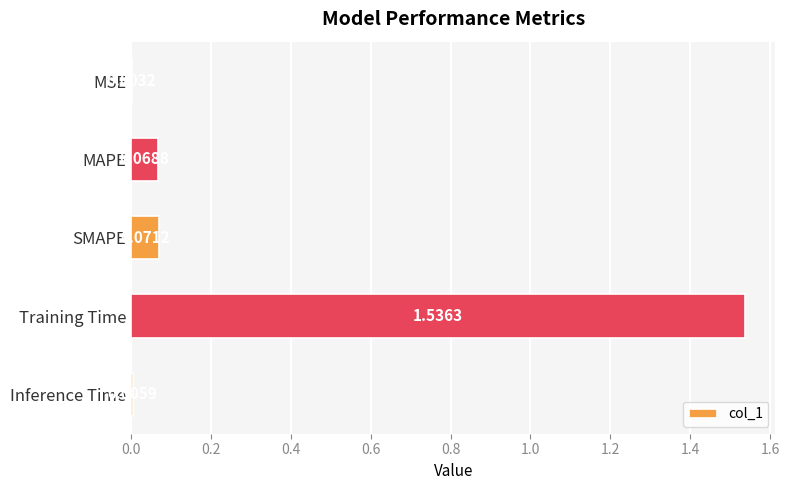

What is the average value?

0.3